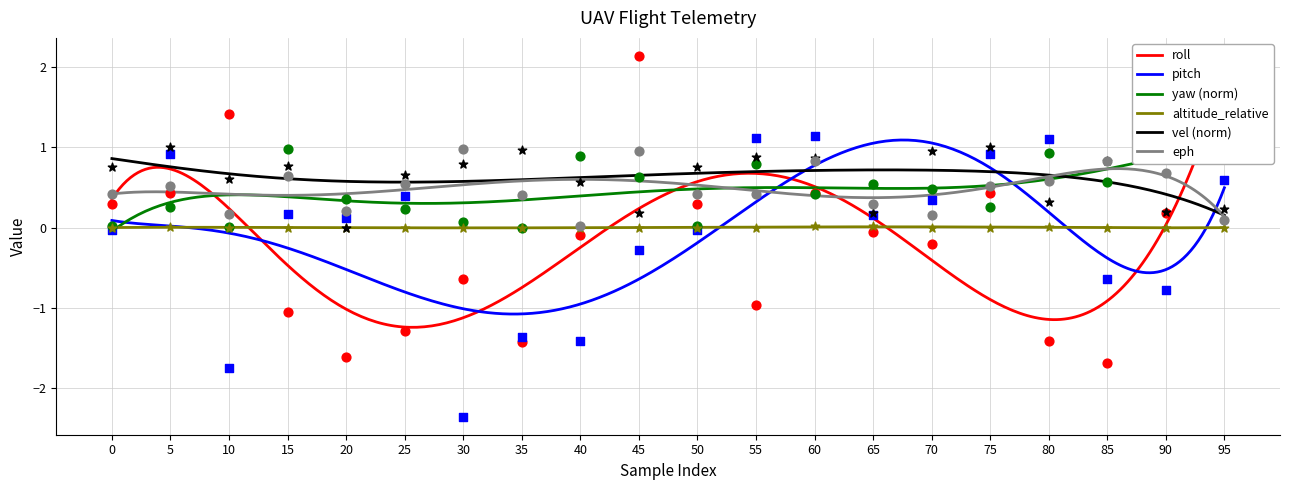

Which series reaches the minimum Y coordinate?

pitch